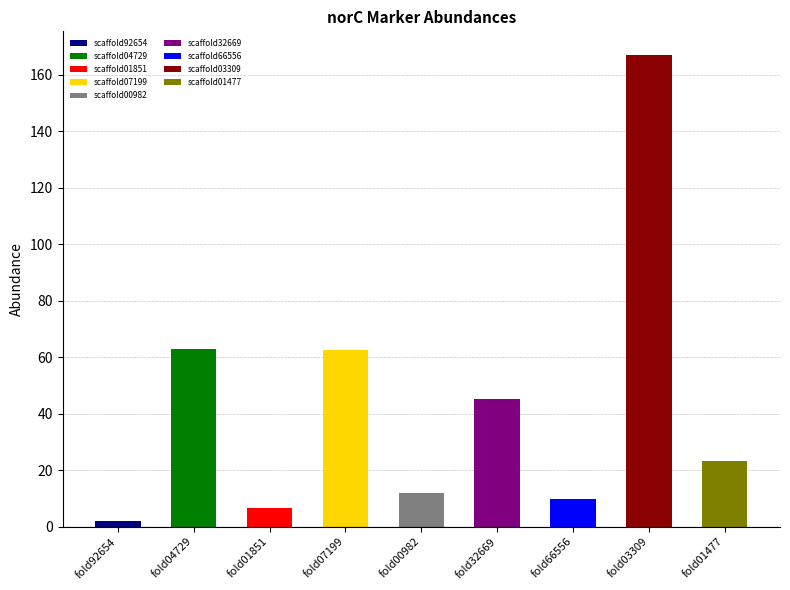

Between scaffold03309 and scaffold66556, which is larger?

scaffold03309